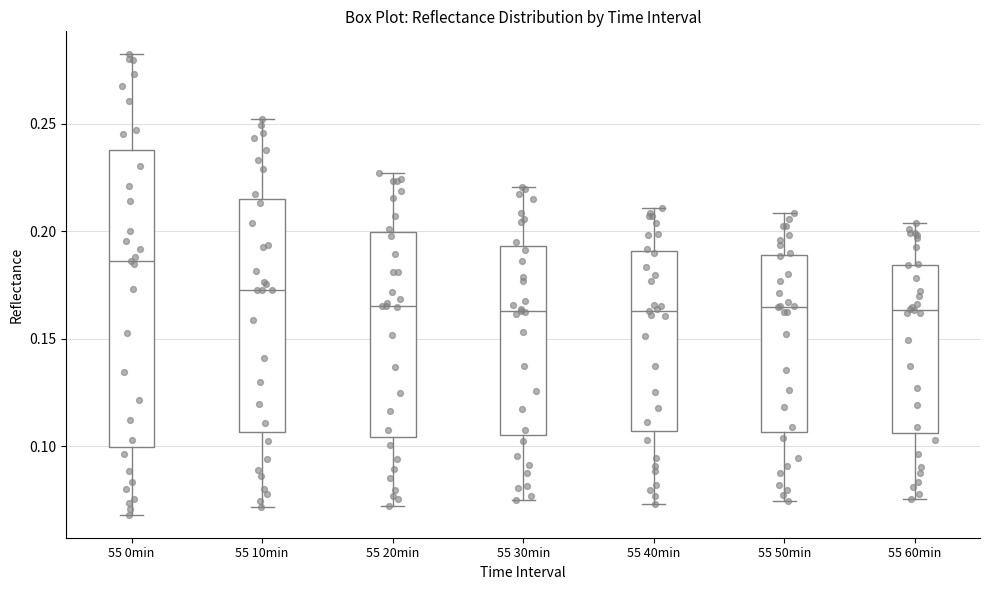

Comparing the boxes themselves (not the whiskers), which one is the tallest?

55 0min